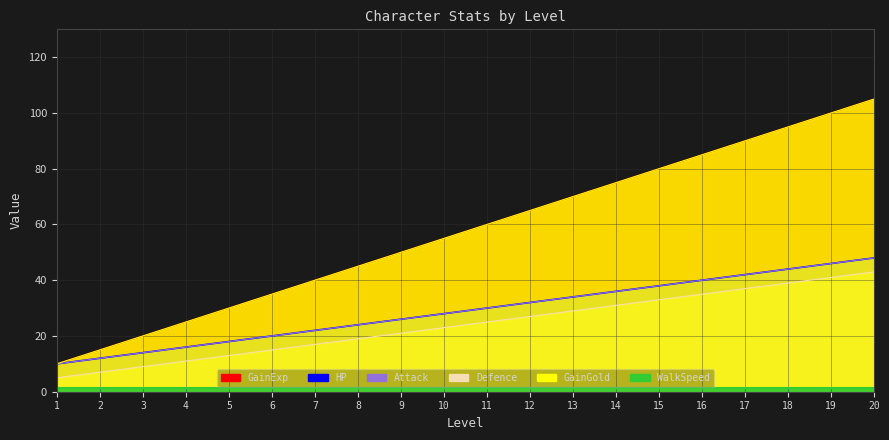

True or false: Defence and HP intersect in this chart.

False